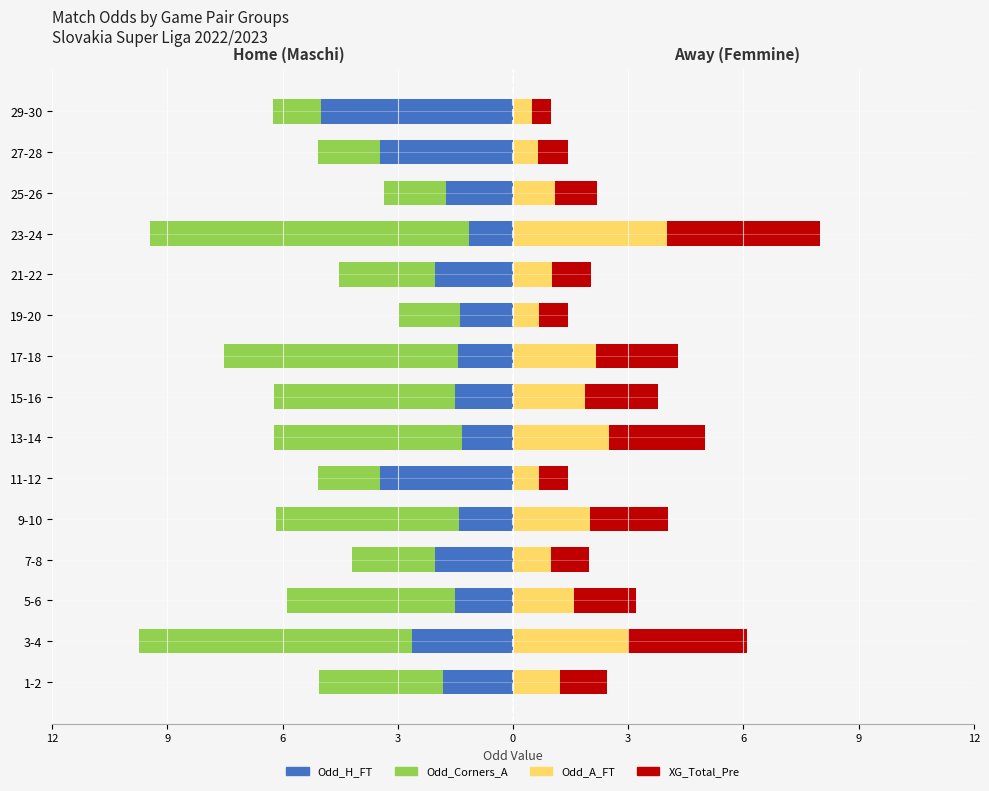

Reading left to right, transcribe all the data shown in this chart.

Odd_H_FT: -1.8	-2.6	-1.5	-2.0	-1.4	-3.5	-1.3	-1.5	-1.4	-1.4	-2.0	-1.1	-1.8	-3.5	-5.0
Odd_Corners_A (Left): -3.2	-7.1	-4.4	-2.1	-4.8	-1.6	-4.9	-4.7	-6.1	-1.6	-2.5	-8.3	-1.6	-1.6	-1.2
Odd_A_FT: 1.2	3.0	1.6	1.0	2.0	0.7	2.5	1.9	2.1	0.7	1.0	4.0	1.1	0.7	0.5
XG_Total_Pre (accent): 1.2	3.1	1.6	1.0	2.0	0.8	2.5	1.9	2.2	0.8	1.0	4.0	1.1	0.8	0.5